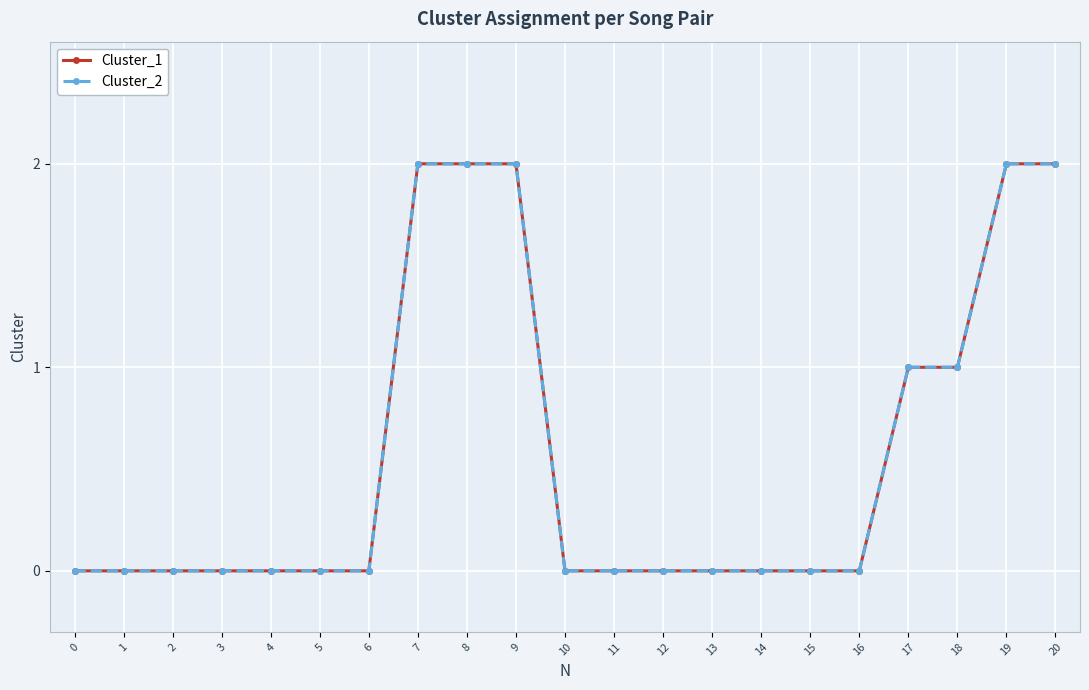

At which label does Cluster_1 reach its peak?

7